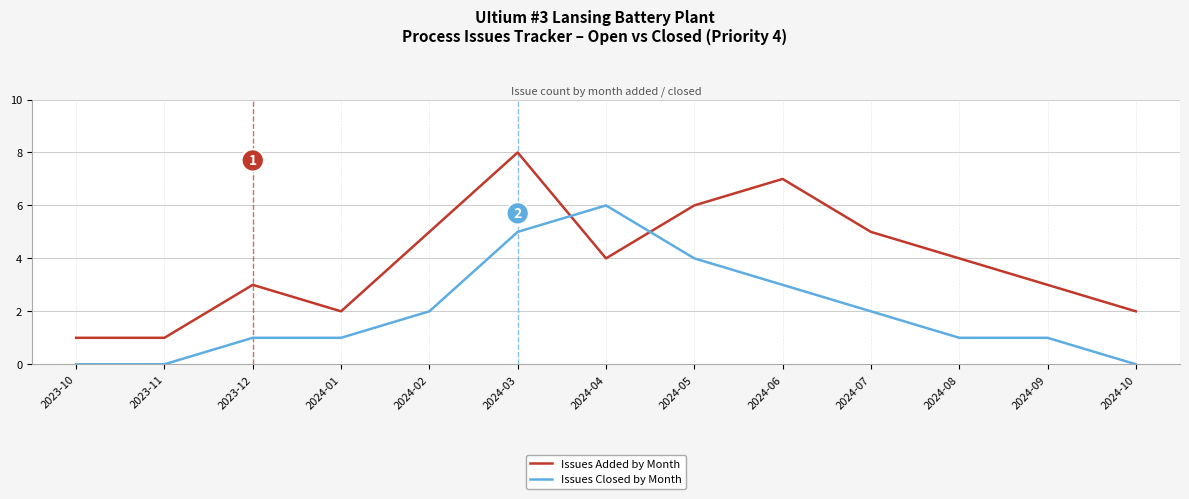

True or false: Issues Added by Month has a value of 2 at 2023-10.

False